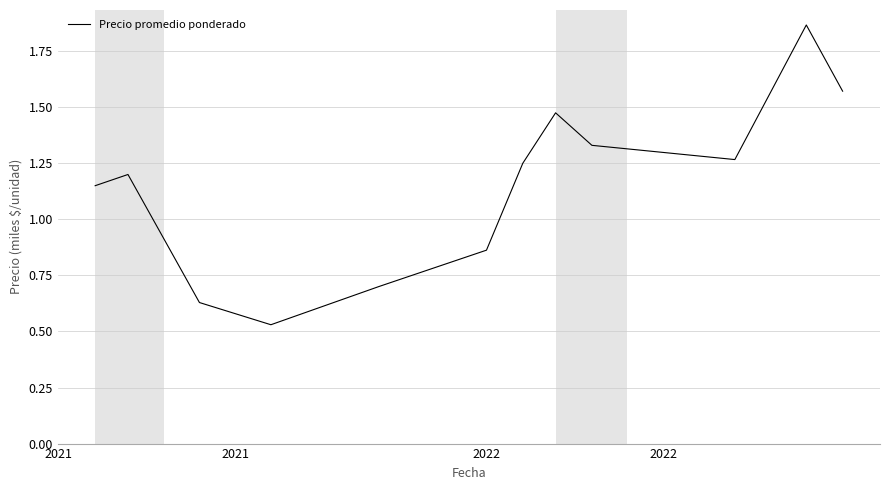

How many lines are shown in the chart?

1